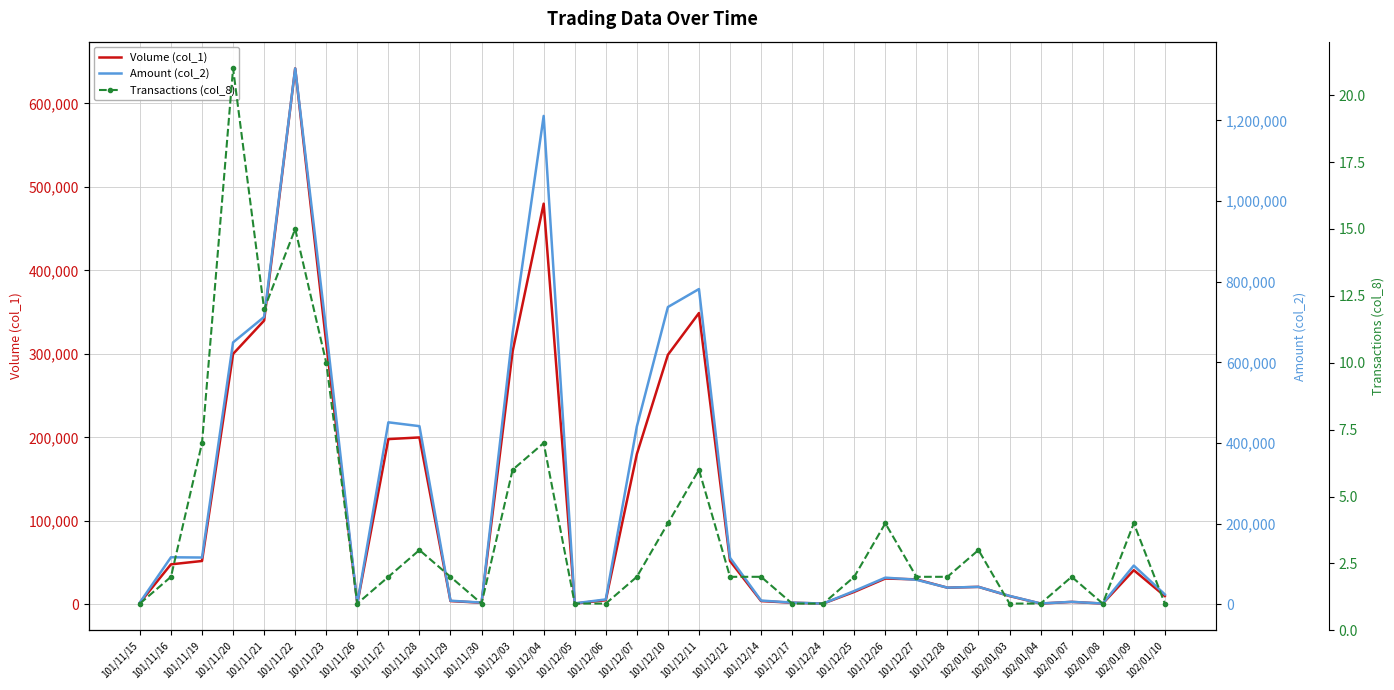

Reading left to right, what are all the values shown in this chart?

Volume (col_1): 2000	48000	52000	300000	340000	642000	313000	1000	198000	200000	4000	2000	303000	480000	1000	5000	180000	299000	349000	52000	4000	2000	1000	15000	31000	30000	20000	21000	10000	1000	3000	1000	41000	10000
Amount (col_2): 4680	116760	116150	649590	712780	1328950	679430	2130	451440	441900	9100	4380	672060	1211160	2540	12250	441000	737280	781880	115520	9500	4320	1970	33200	66260	61000	41500	43350	21000	2210	6230	2130	96180	24700
Transactions (col_8): 1	2	7	21	12	15	10	1	2	3	2	1	6	7	1	1	2	4	6	2	2	1	1	2	4	2	2	3	1	1	2	1	4	1